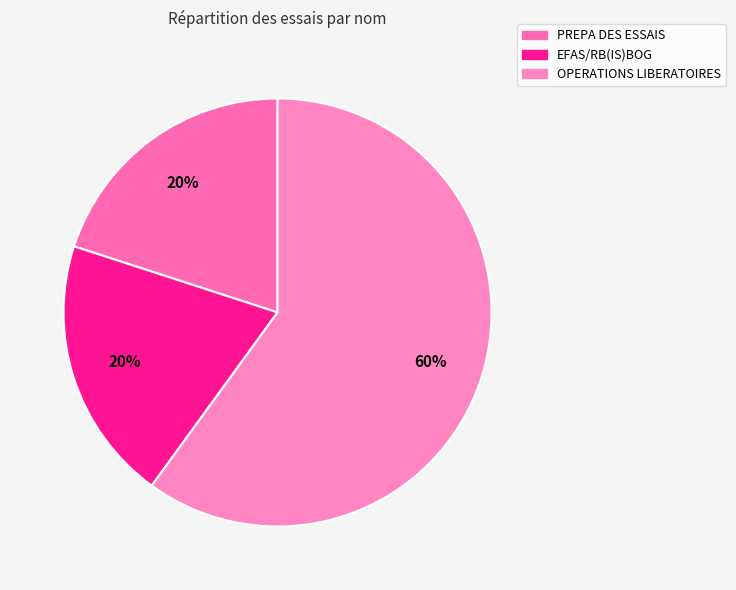

How many segments does this pie chart have?

3